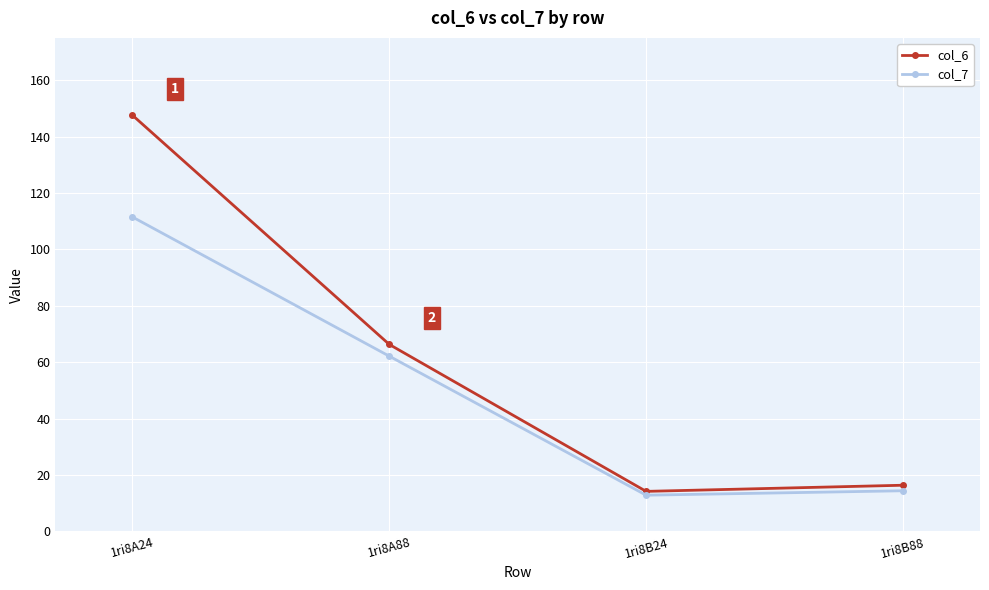

Does the chart have visible grid lines?

Yes